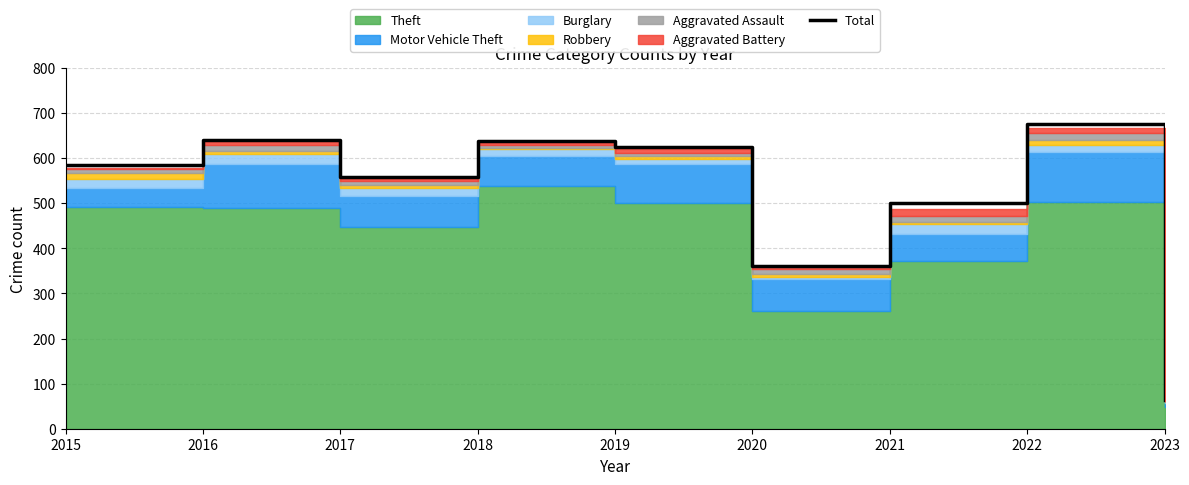

Where is the data nearest to the value 370?

2020